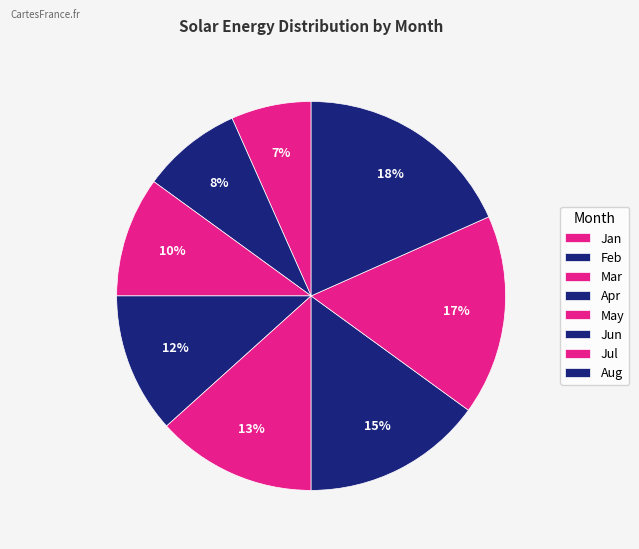

Is the sum of Jan and Aug greater than half?

No